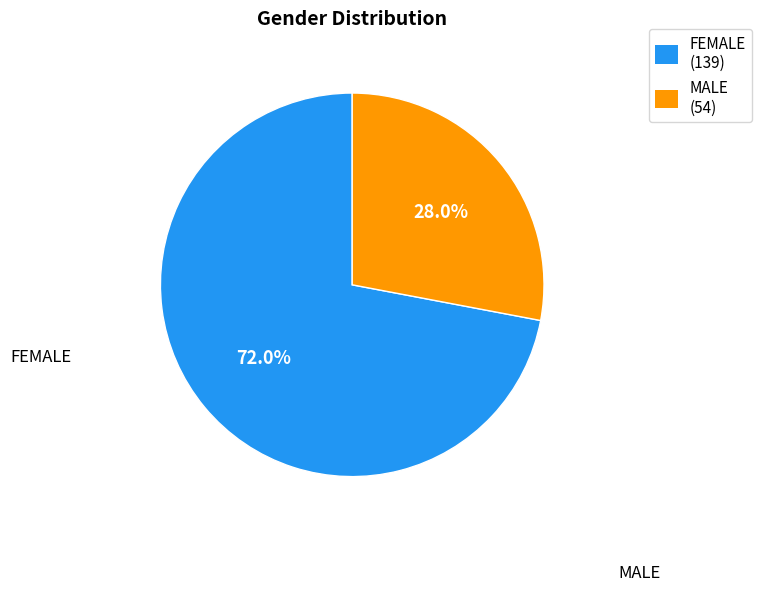

Is it true that MALE is 28% of the pie?

True